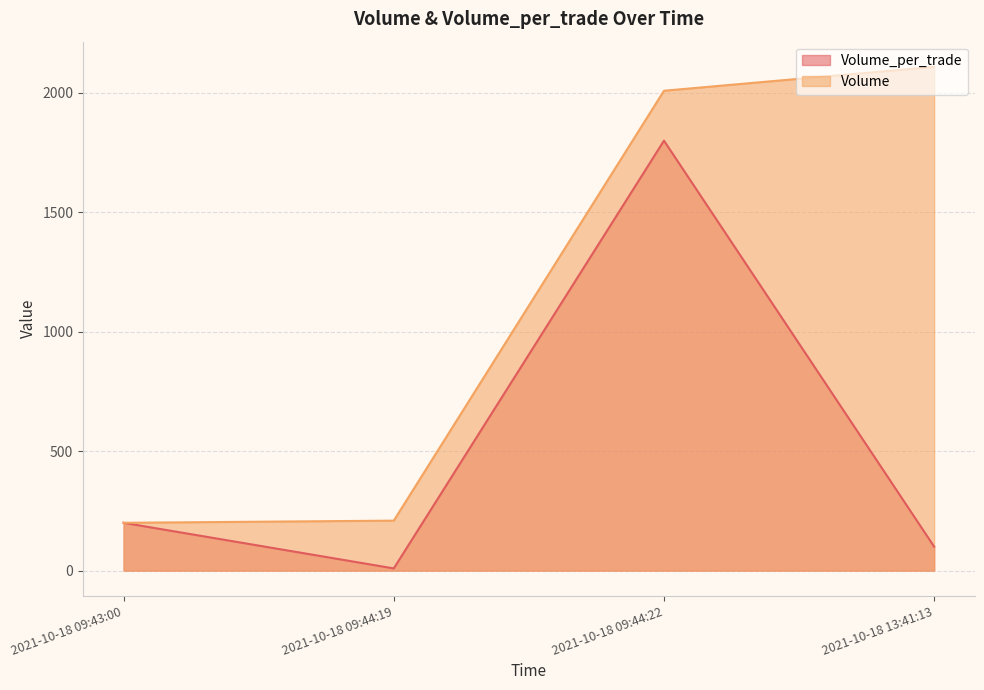

List the series in order of their peak value, highest first.

Volume, Volume_per_trade